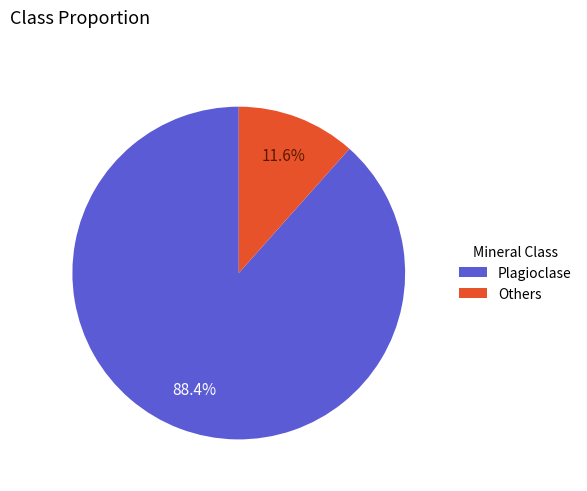

To the nearest percent, what is the difference between the Others and Plagioclase slice percentages?

77%